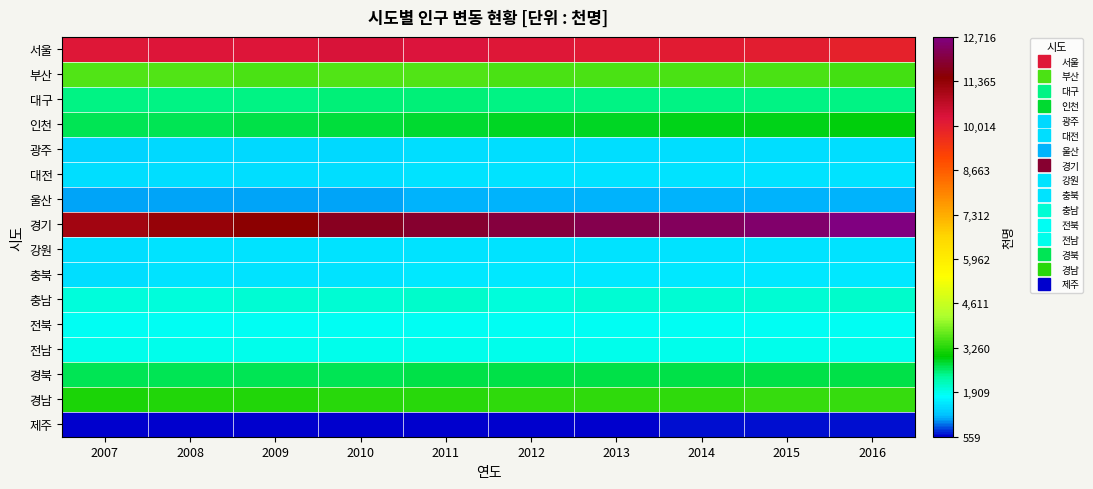

List the series in order of their peak value, highest first.

경기, 서울, 부산, 경남, 인천, 경북, 대구, 충남, 전남, 전북, 충북, 강원, 대전, 광주, 울산, 제주